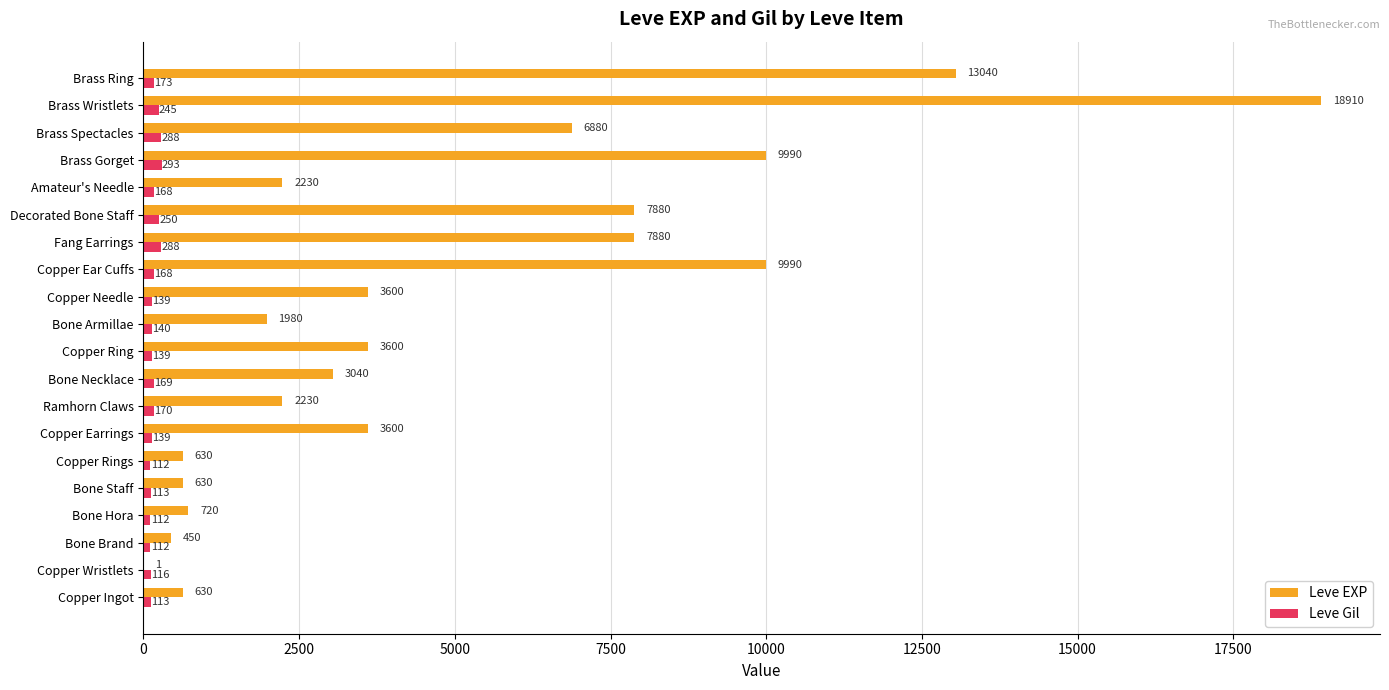

What are all the series names shown in the legend?

Leve EXP, Leve Gil